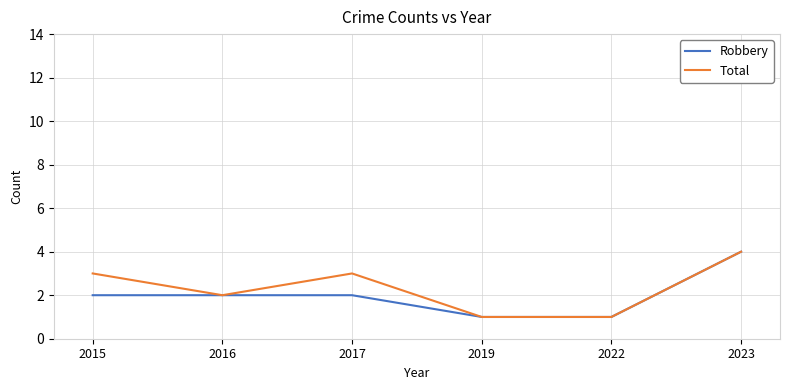

What is the approximate value of Robbery at 2022?

1